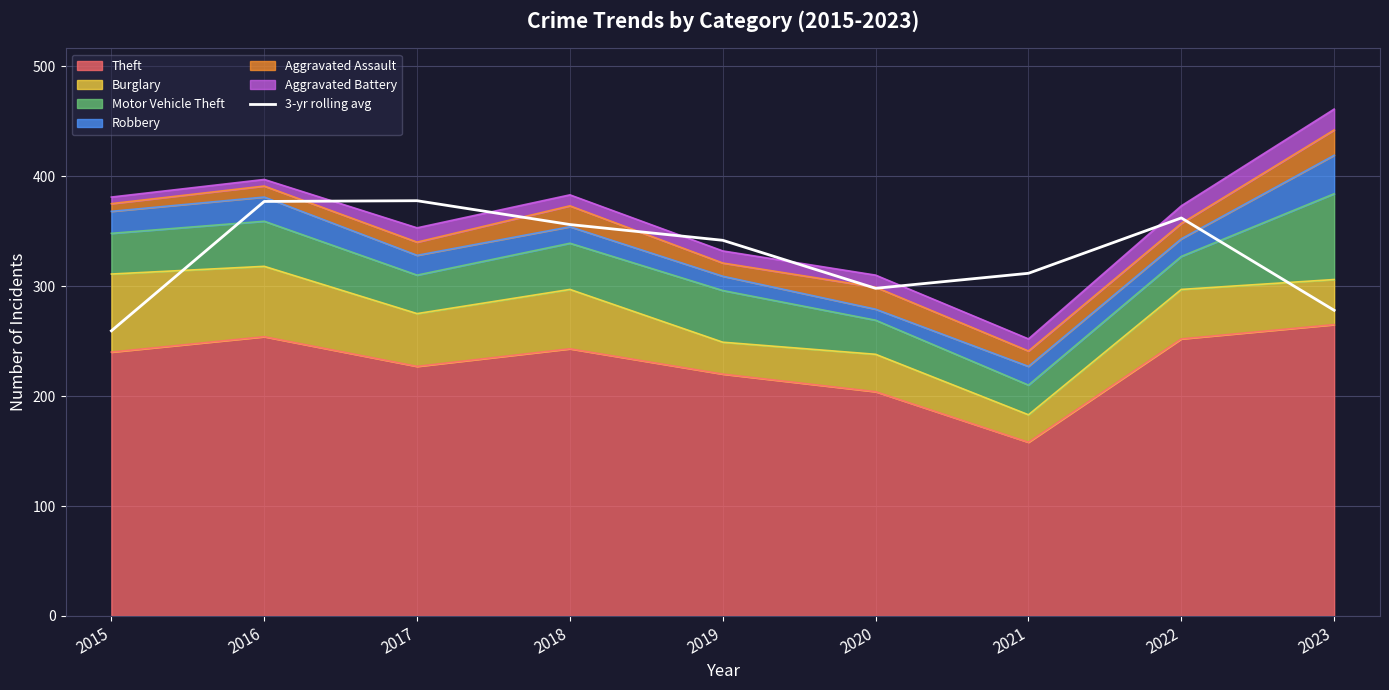

True or false: the data shows 298.0 at 2020.

True